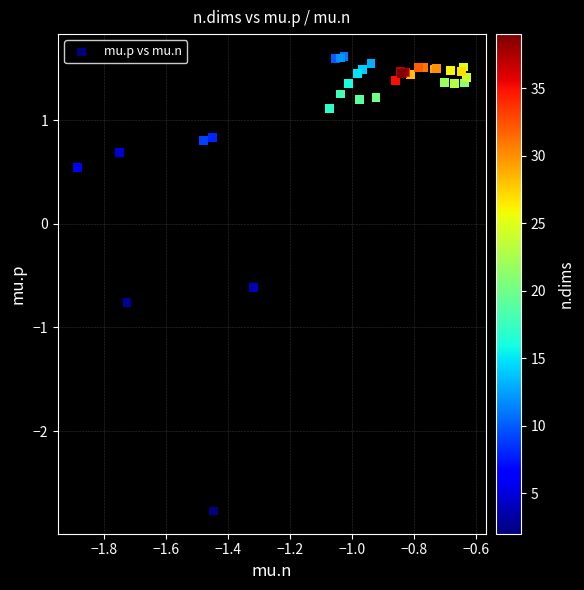

What Y value in the scatter plot is closest to 0?

0.5